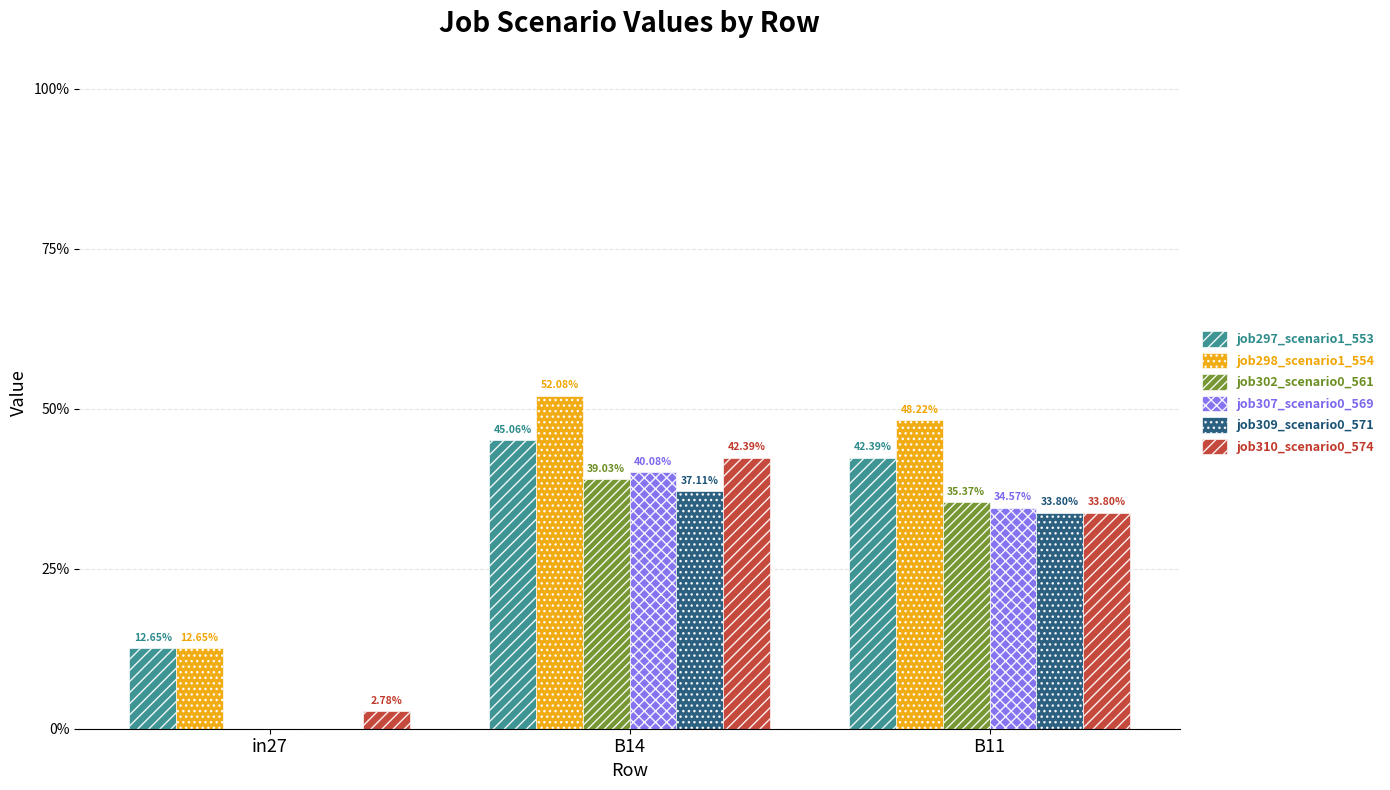

Are the bars grouped side by side (vs. stacked)?

Yes